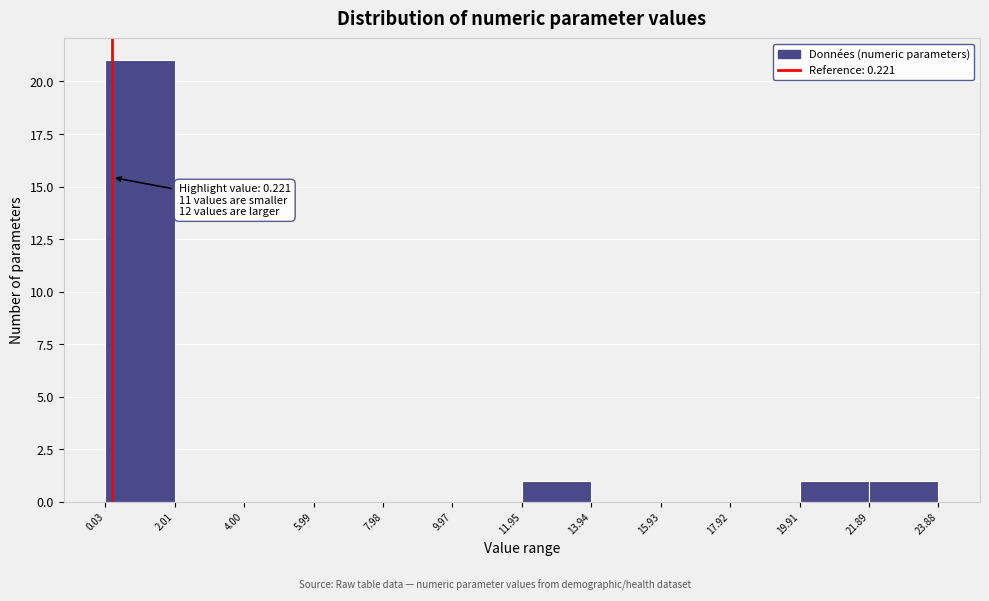

Over which range of the x-axis is the bar tallest?

0.03 to 2.01